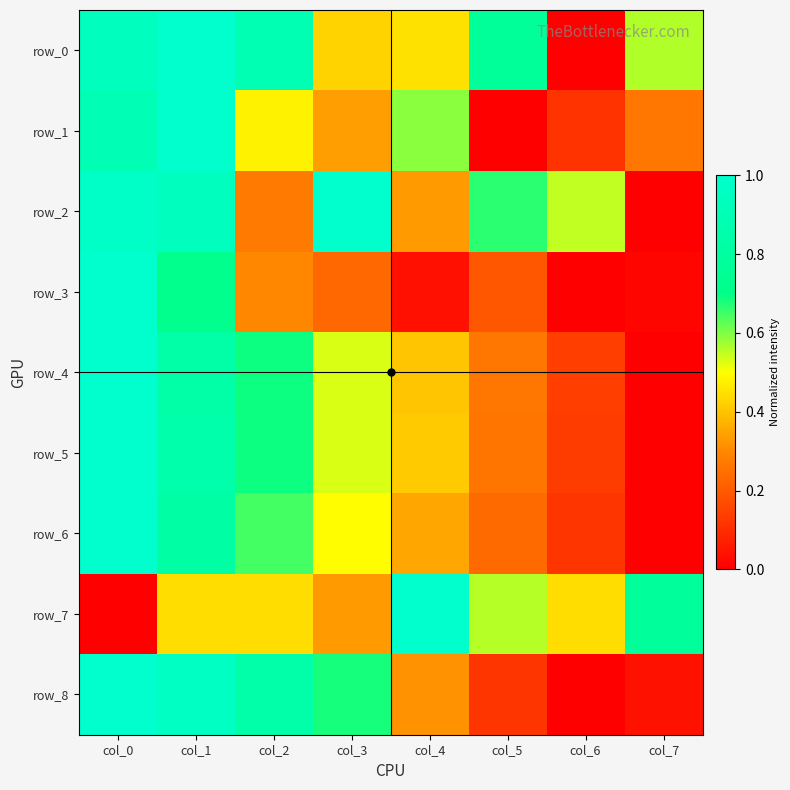

Reading left to right, what are all the values shown in this chart?

row_0: 0.9	1.0	0.9	0.4	0.5	0.8	0.0	0.6
row_1: 0.9	1.0	0.5	0.3	0.6	0.0	0.1	0.3
row_2: 1.0	0.9	0.3	1.0	0.3	0.7	0.5	0.0
row_3: 1.0	0.7	0.3	0.2	0.0	0.2	0.0	0.0
row_4: 1.0	0.8	0.7	0.5	0.4	0.3	0.1	0.0
row_5: 1.0	0.9	0.7	0.5	0.4	0.3	0.1	0.0
row_6: 1.0	0.8	0.6	0.5	0.4	0.2	0.1	0.0
row_7: 0.0	0.4	0.4	0.3	1.0	0.6	0.4	0.8
row_8: 1.0	1.0	0.8	0.7	0.3	0.1	0.0	0.0